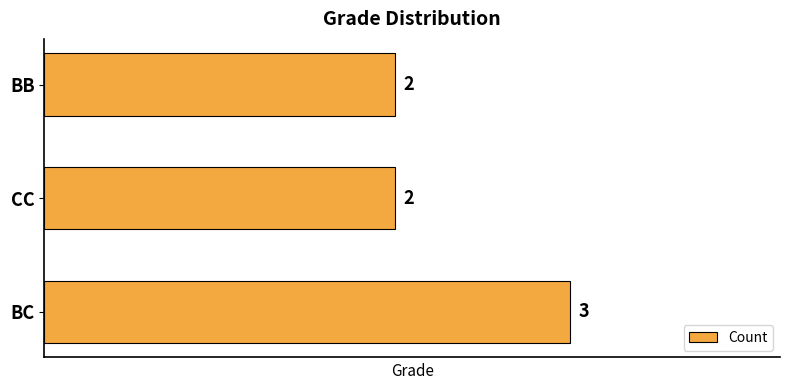

What is the maximum value shown in the chart?

3